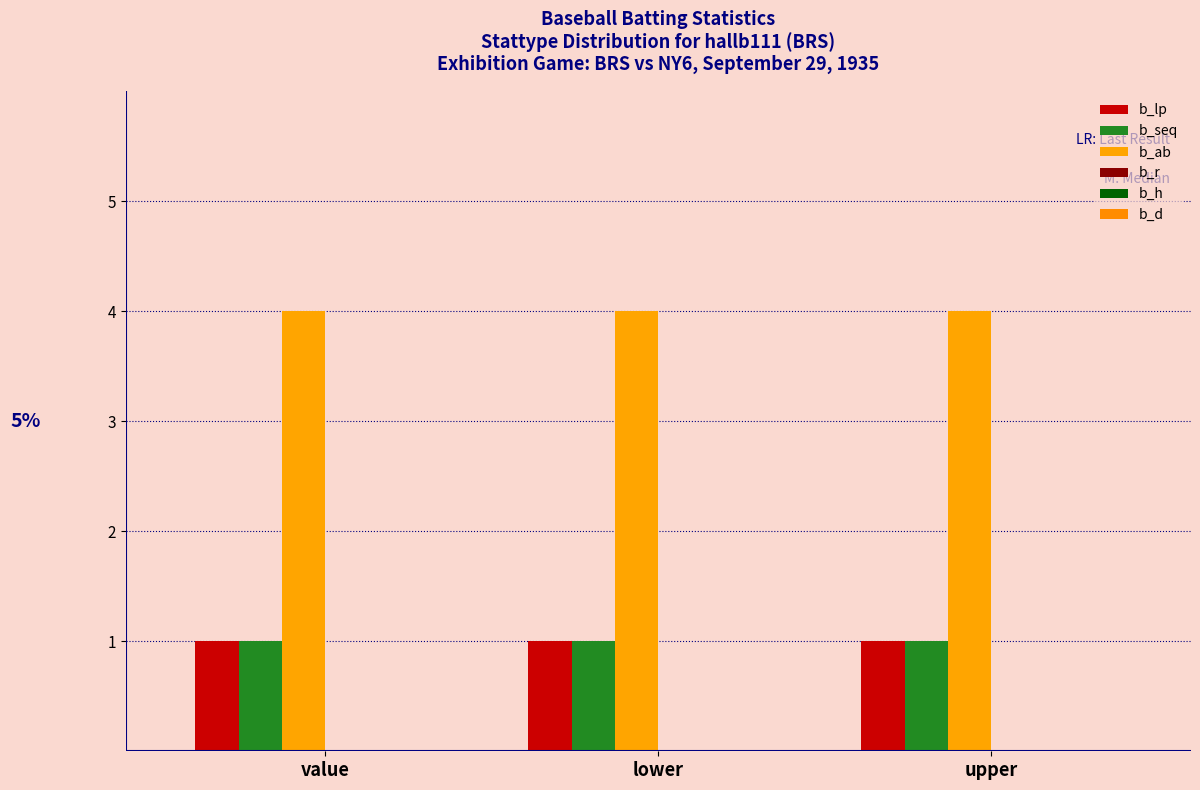

Is the value of b_lp at value greater than the value of b_ab at lower?

No